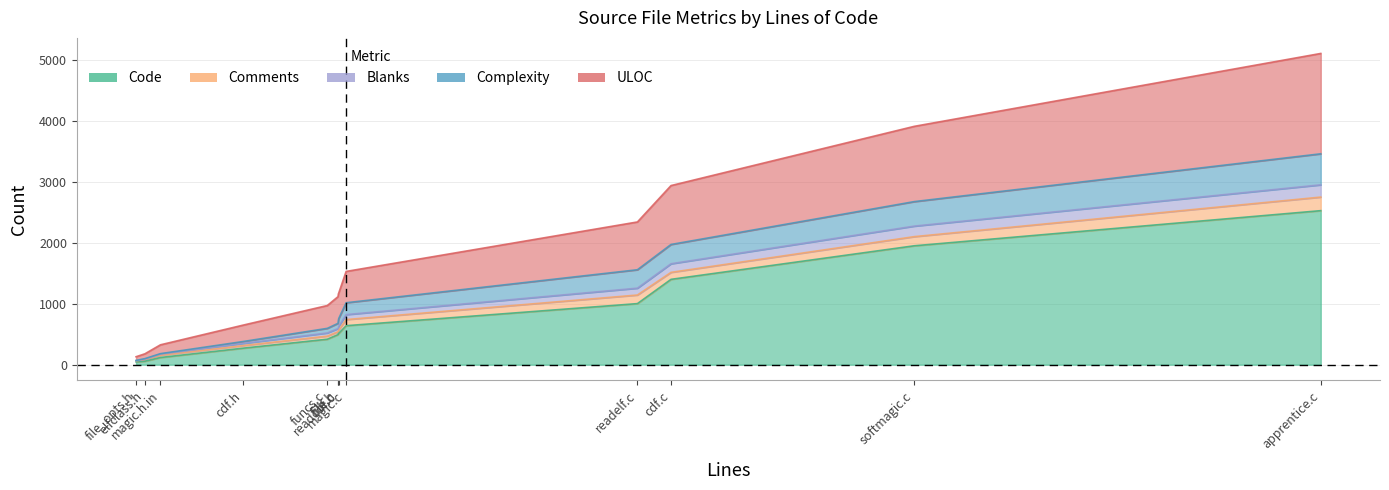

Count the number of categories in the chart.

13